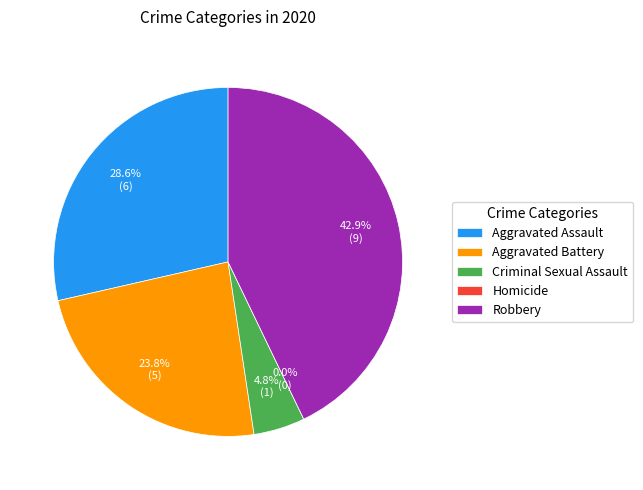

How much of the chart is everything except Homicide?

100.0%